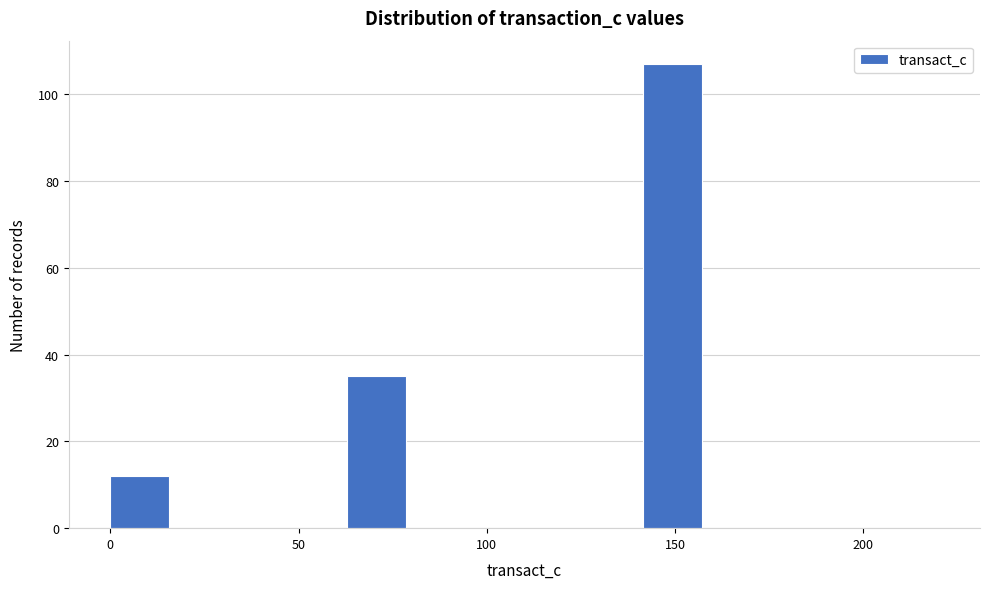

Around what value on the x-axis is the tallest bar? Give the approximate position of its centre, as read against the axis.

150